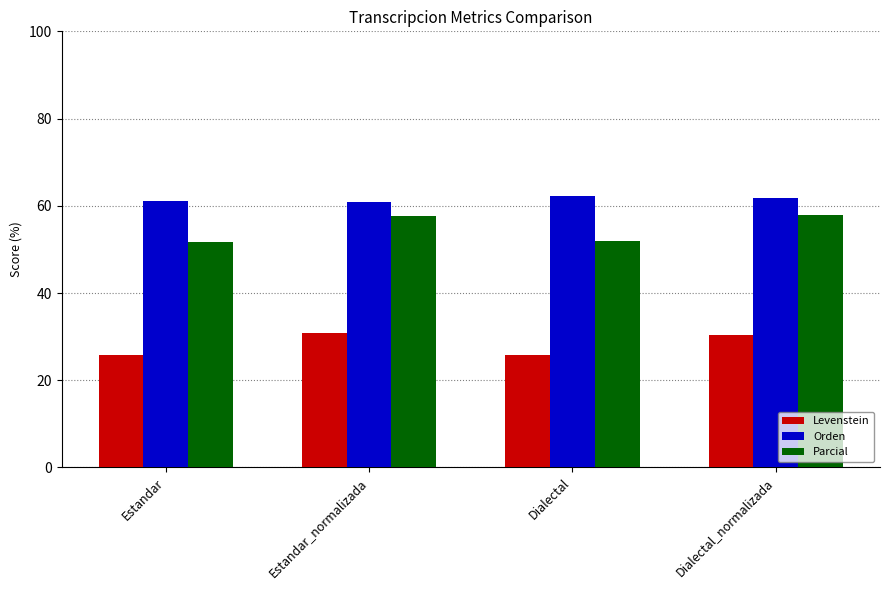

How many bars are there in each group?

3